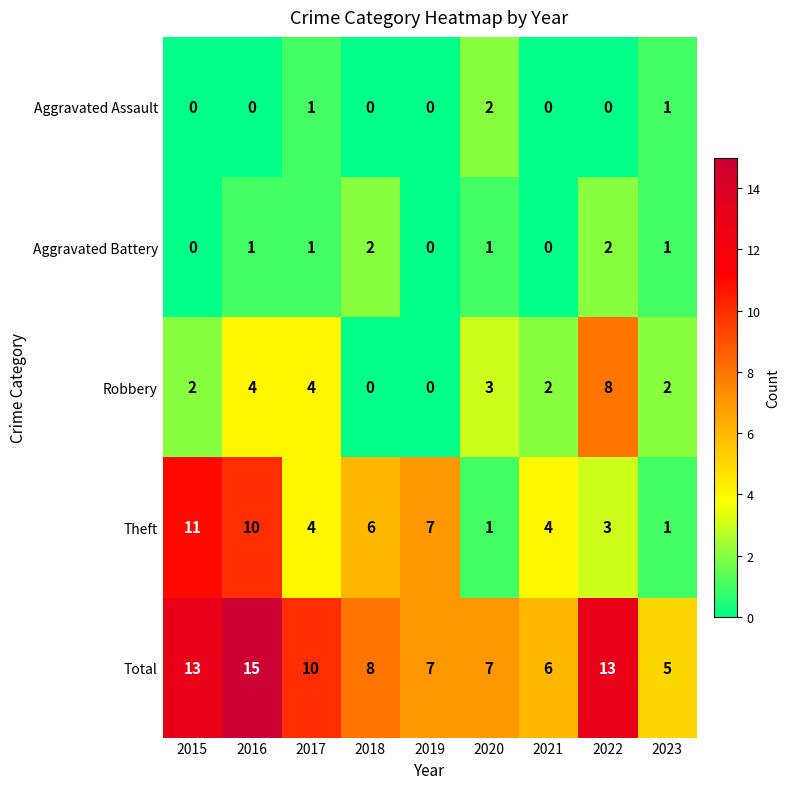

What is the difference between the highest and lowest values at 2018?

8